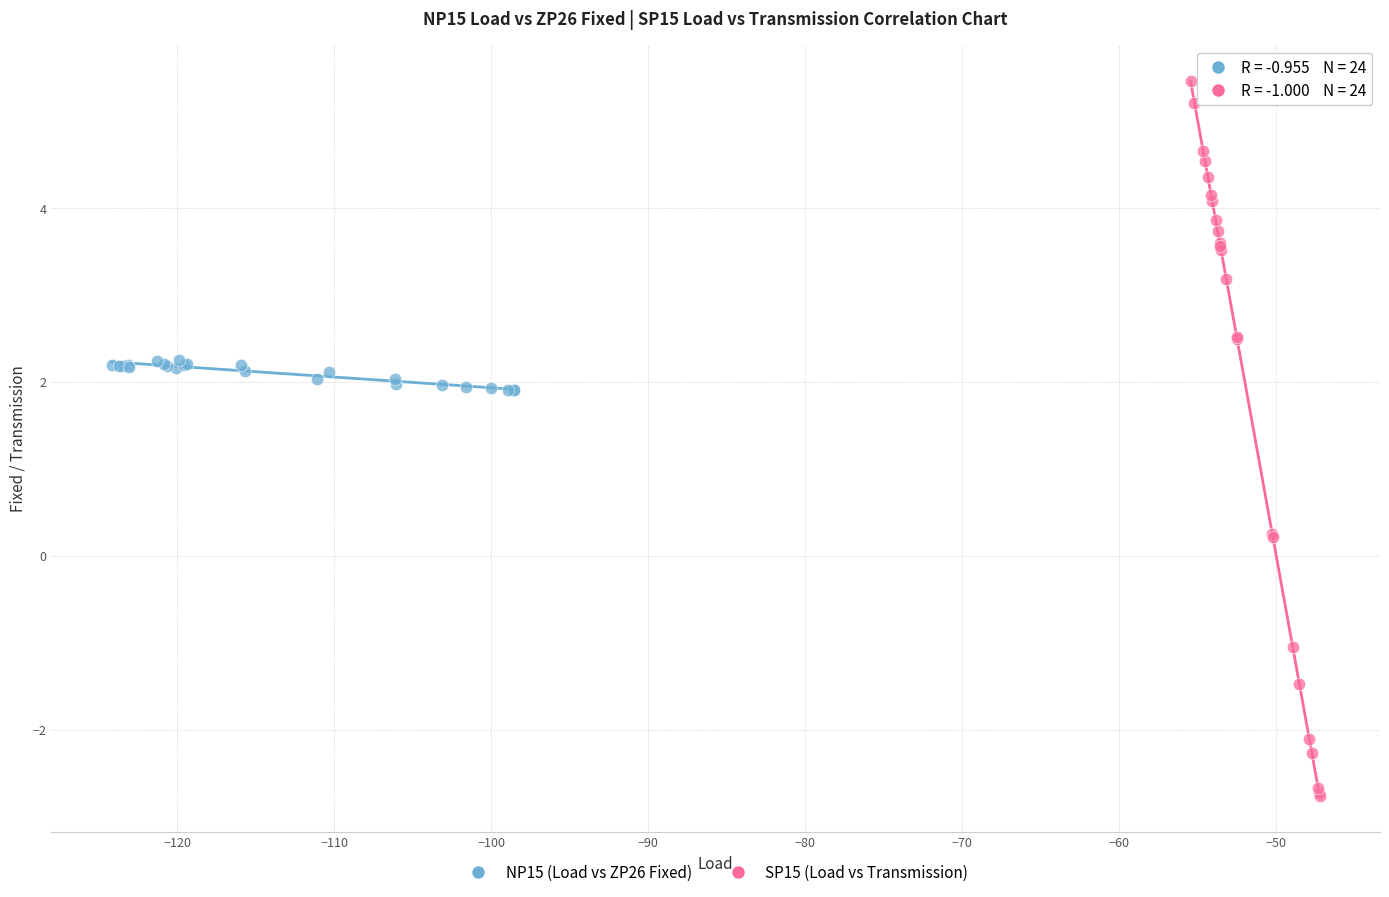

Which series contains the highest Y value?

SP15 (Load vs Transmission)